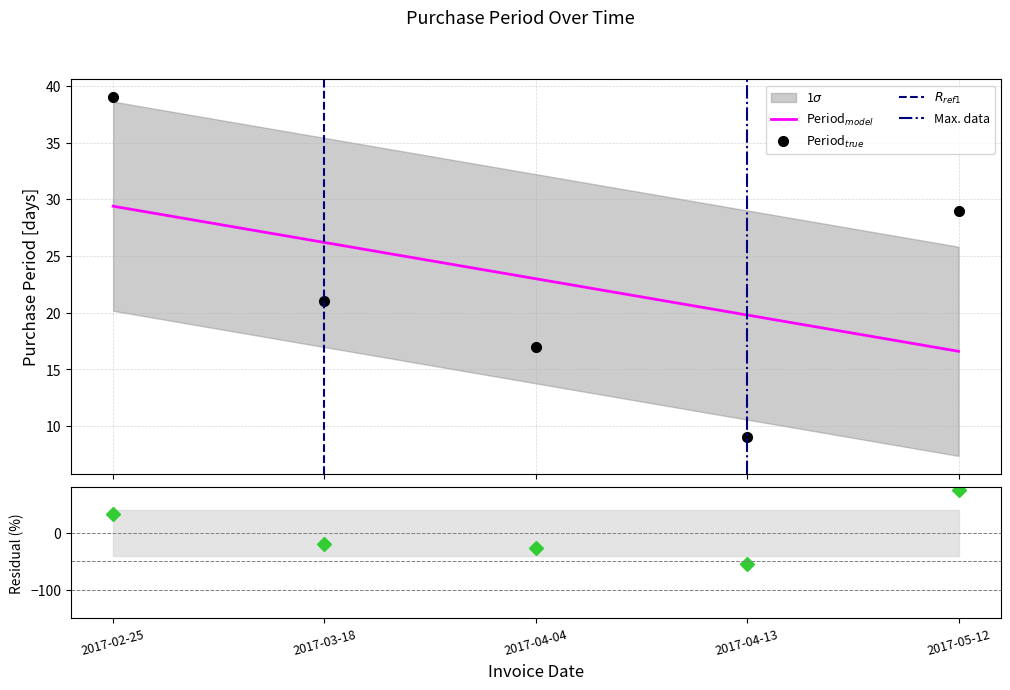

How many lines are shown in the chart?

1